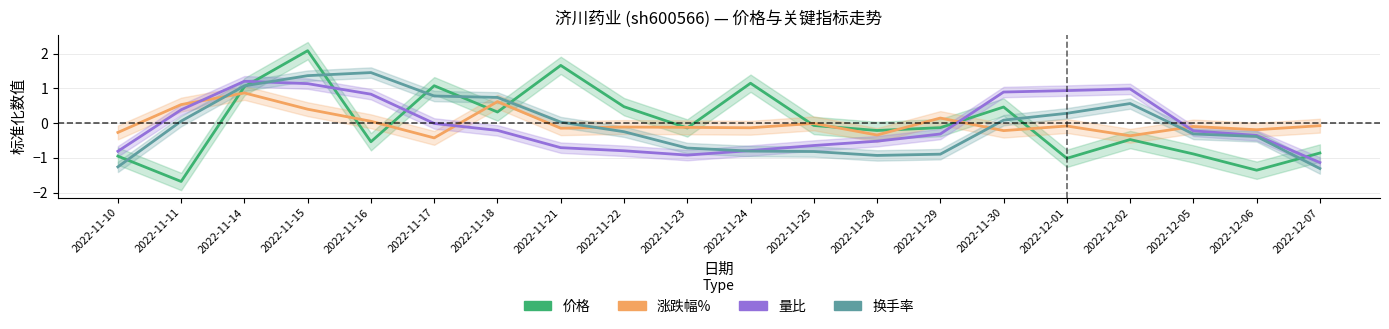

Count the number of categories in the chart.

20